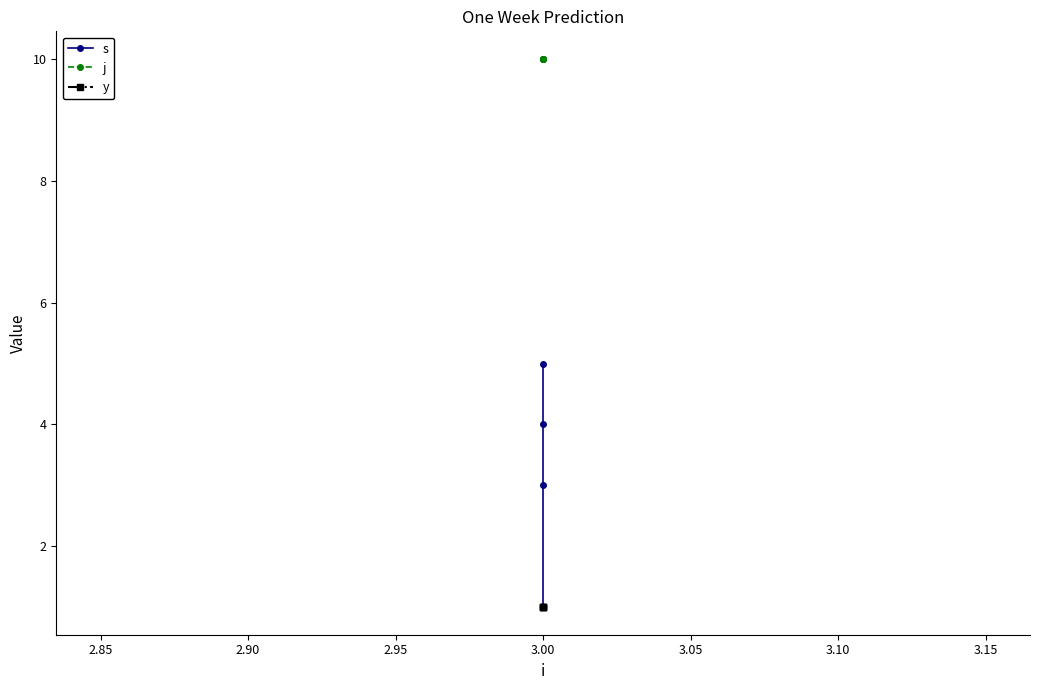

What is the value of the y point at the 1st from the left?

1